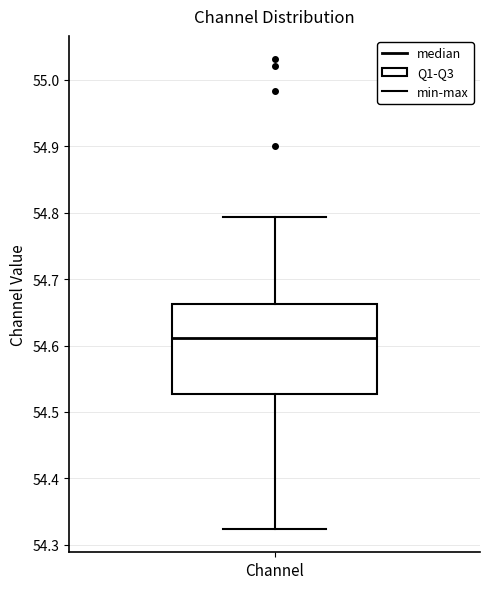

Where does the lower whisker of the box for Channel end on the y-axis? The values are not printed on the chart, so give them approximately, as read against the axis.

54.32